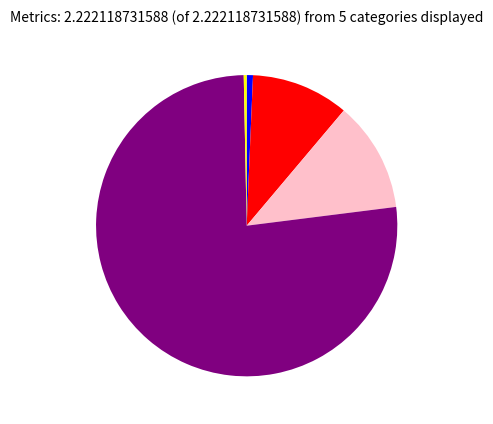

Does any single category account for the majority?

Yes